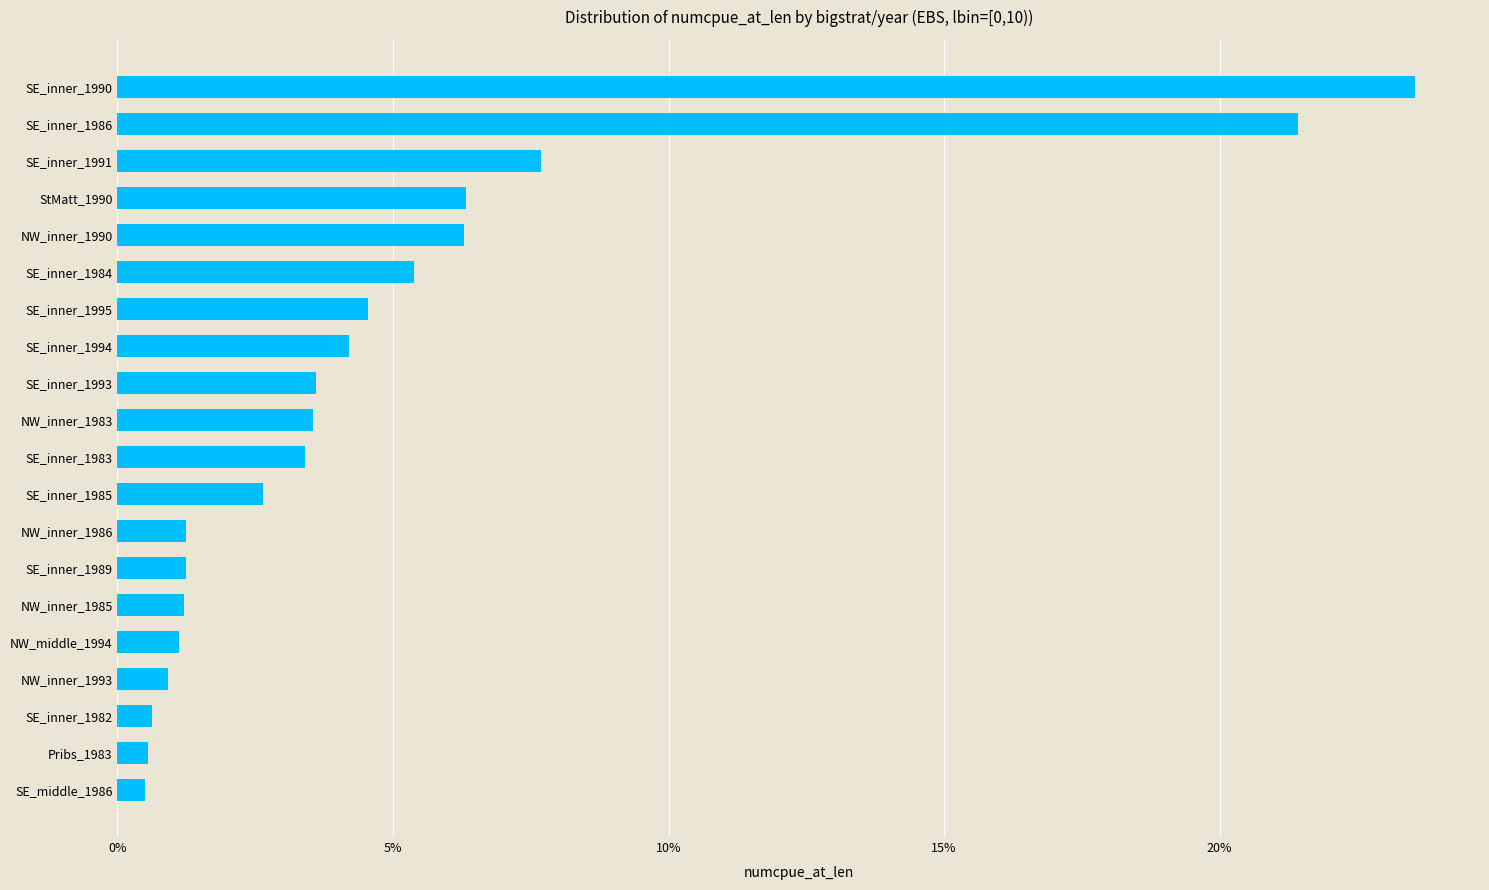

What is the difference between the maximum and minimum values?

0.2